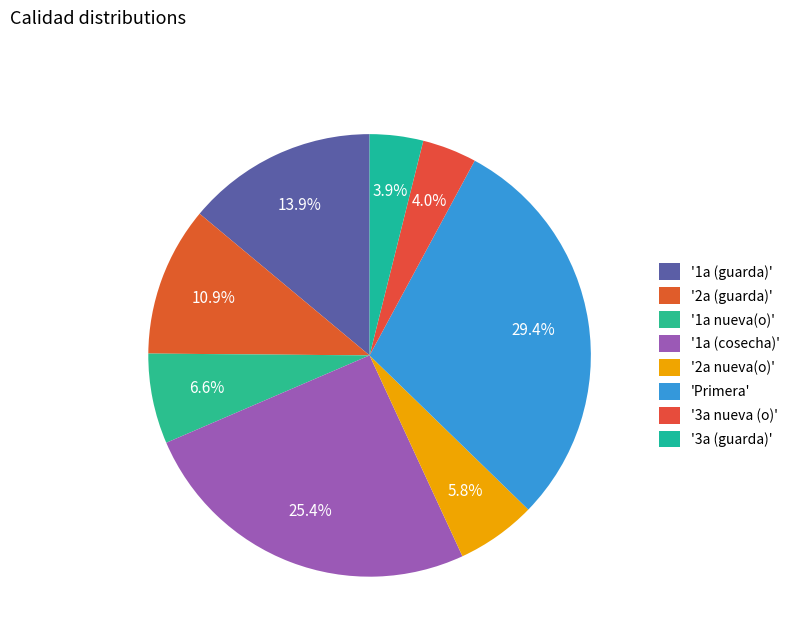

Rank the categories by value from highest to lowest.

Primera, 1a (cosecha), 1a (guarda), 2a (guarda), 1a nueva(o), 2a nueva(o), 3a nueva (o), 3a (guarda)